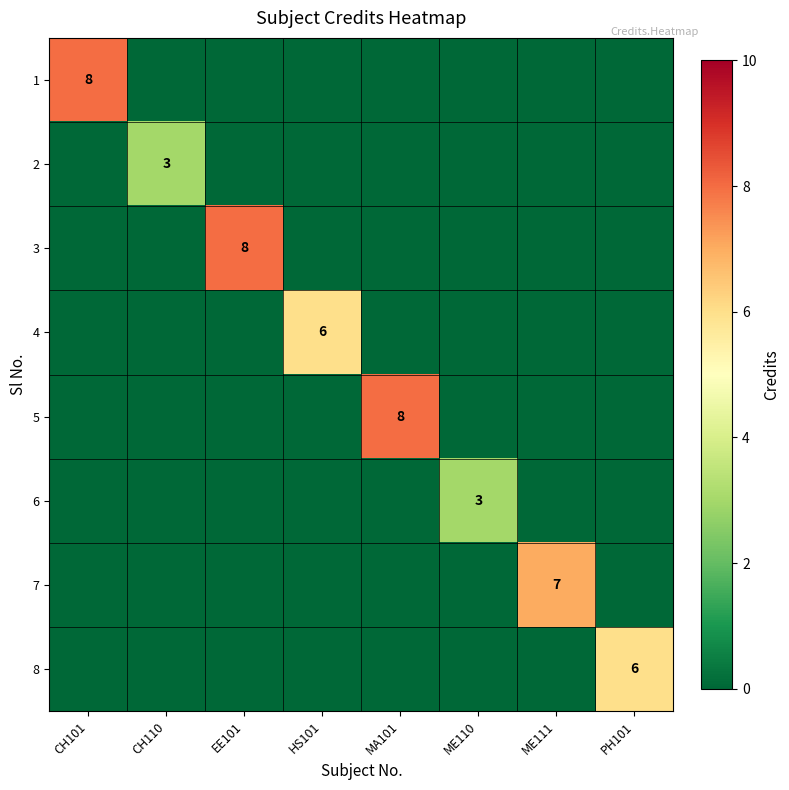

What is the average value of the 1 series?

1